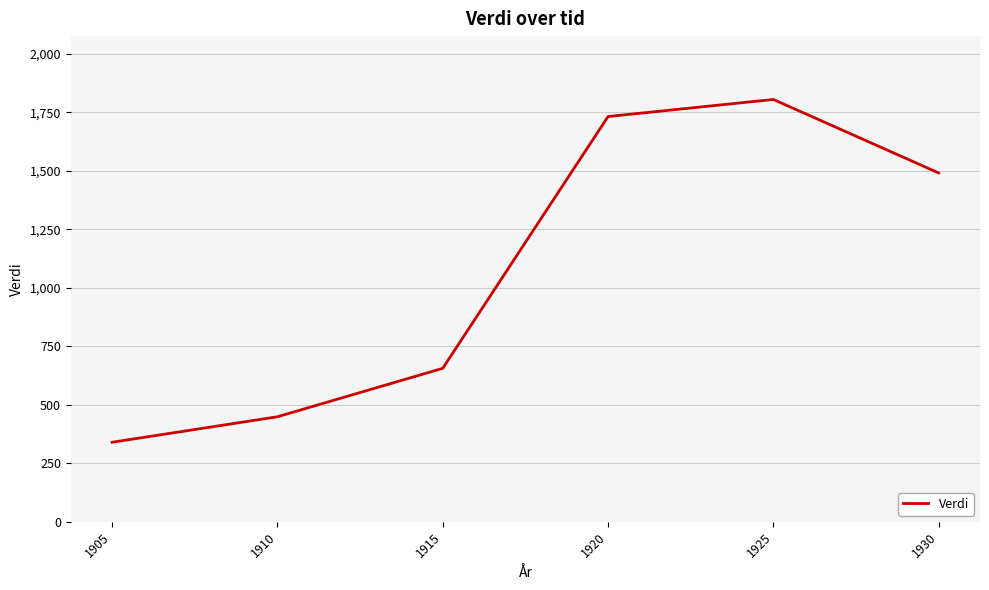

True or false: there are more than 2 points higher than both neighbors.

False